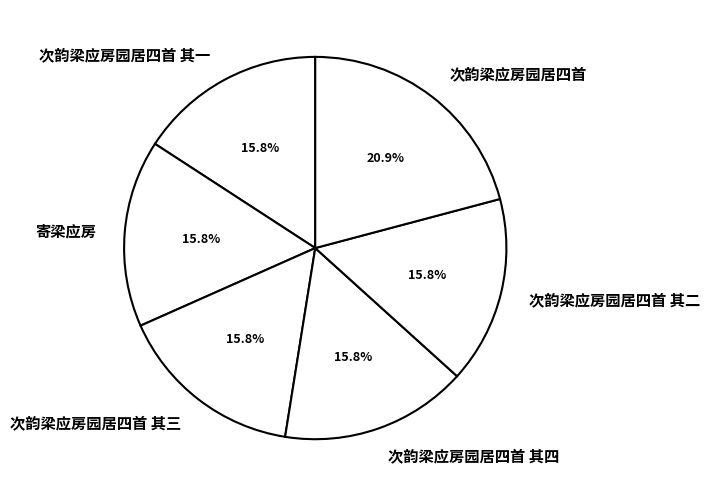

To the nearest percent, what is the difference between the largest and smallest slice percentages?

5%